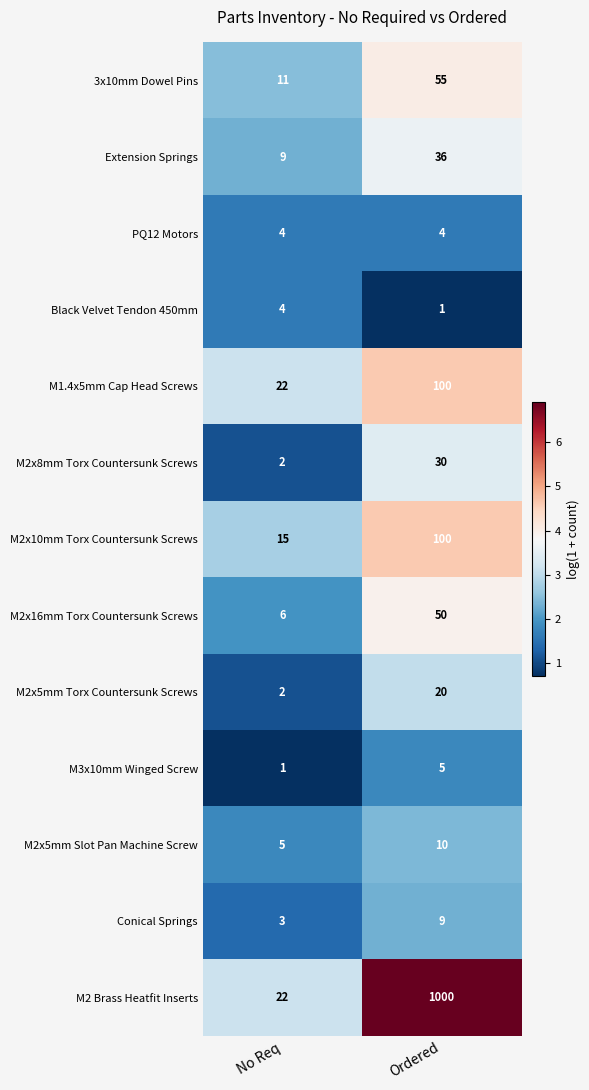

The M3x10mm Winged Screw series shows 2 at No Req. True or false?

False